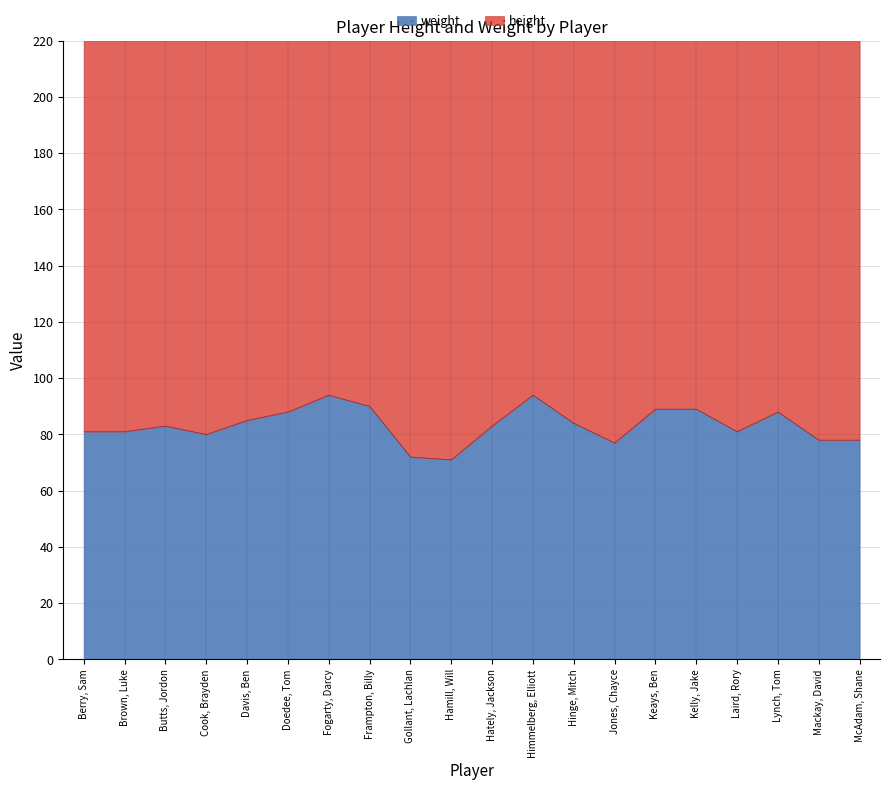

How many values exceed 83?

9